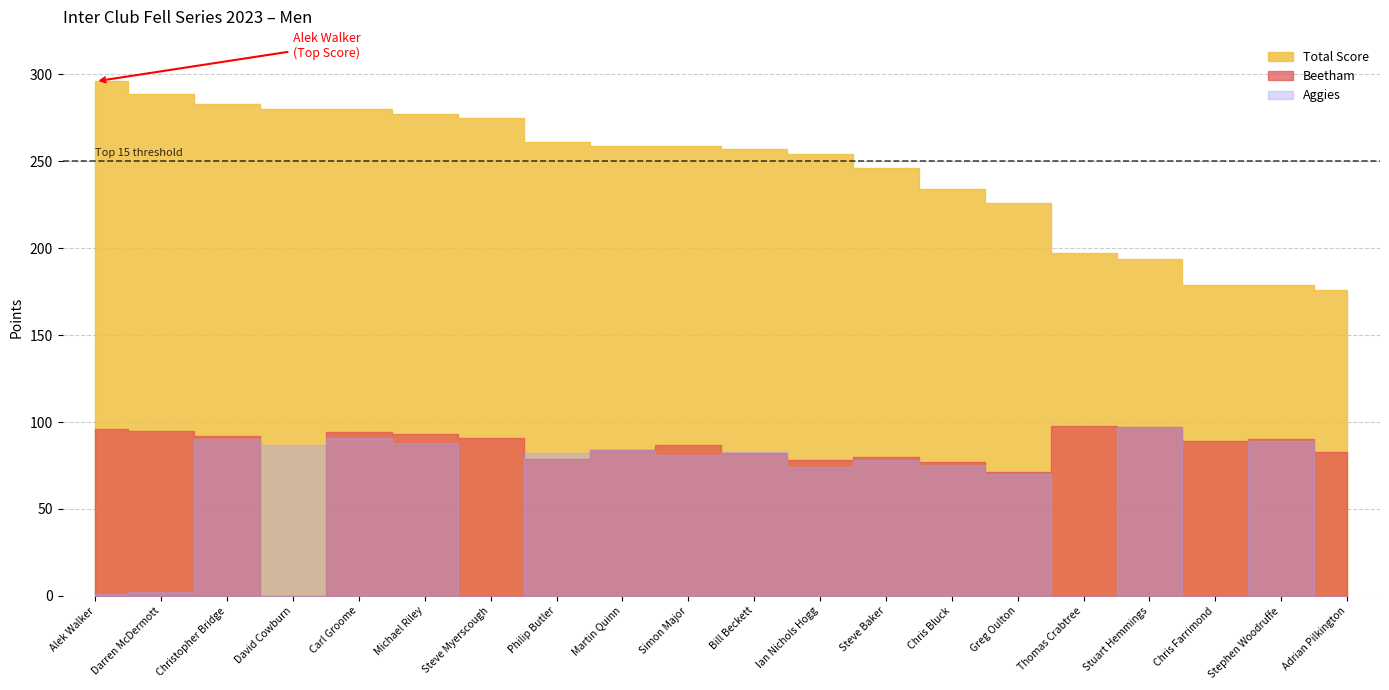

How many interior local valleys does the Beetham series have?

5